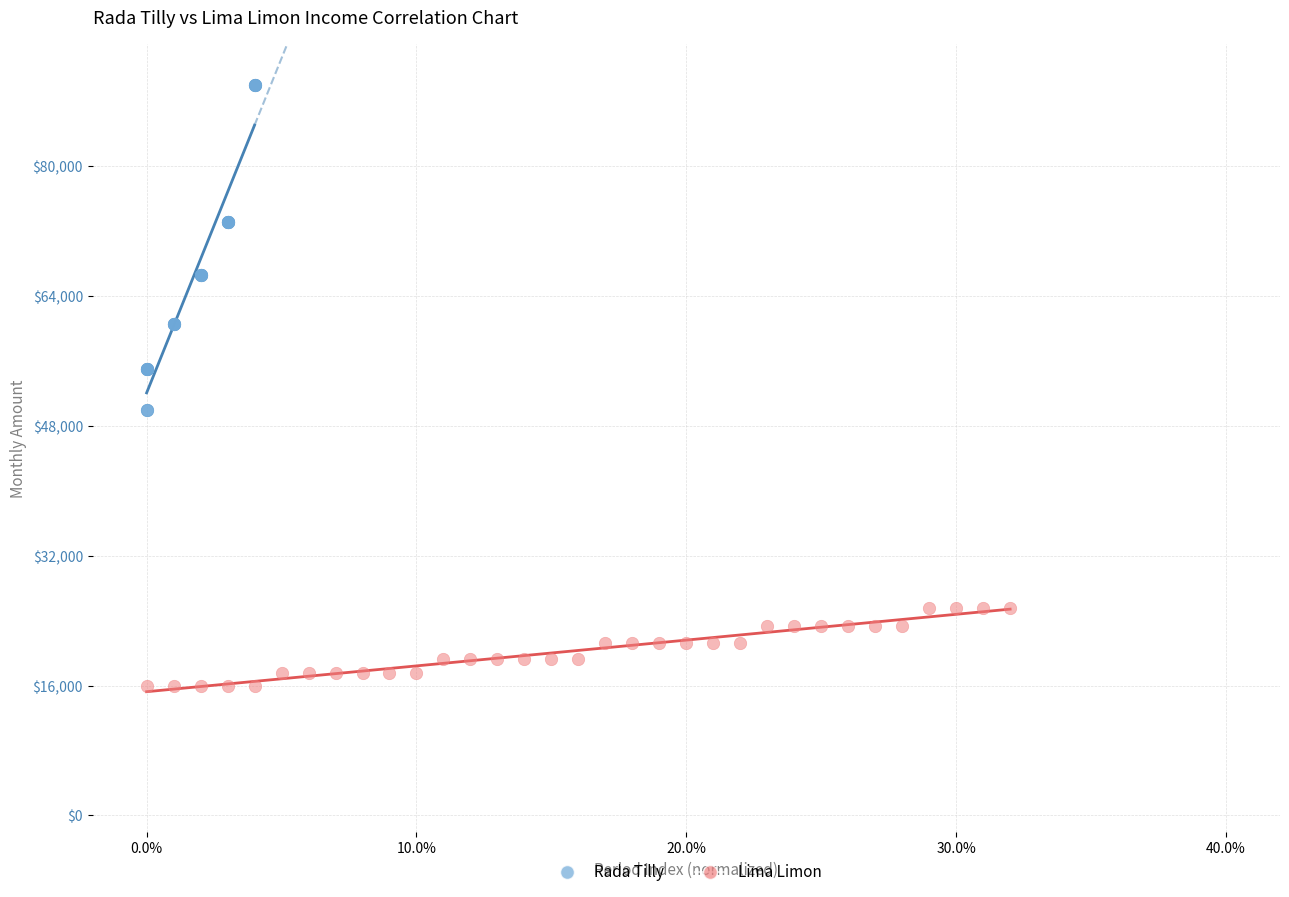

Which series has the largest Y range (max minus min)?

Rada Tilly